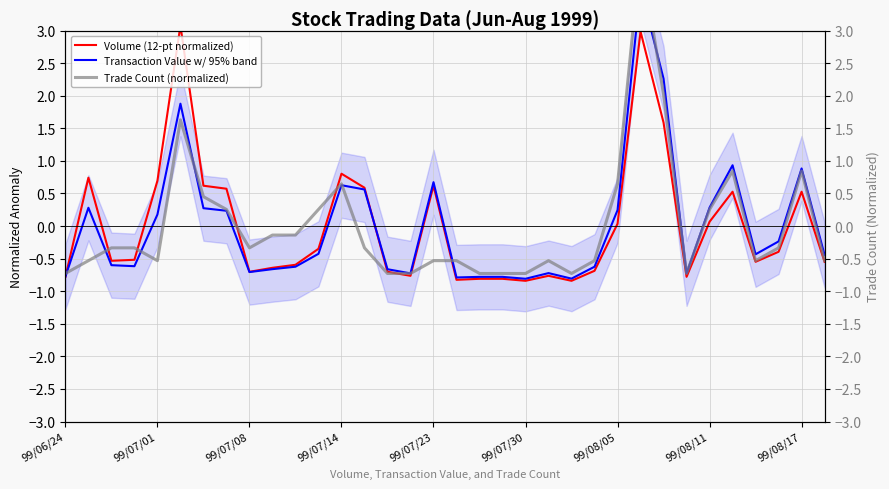

What is the value of the Trade Count (normalized) point at the 9th from the left?

-0.3